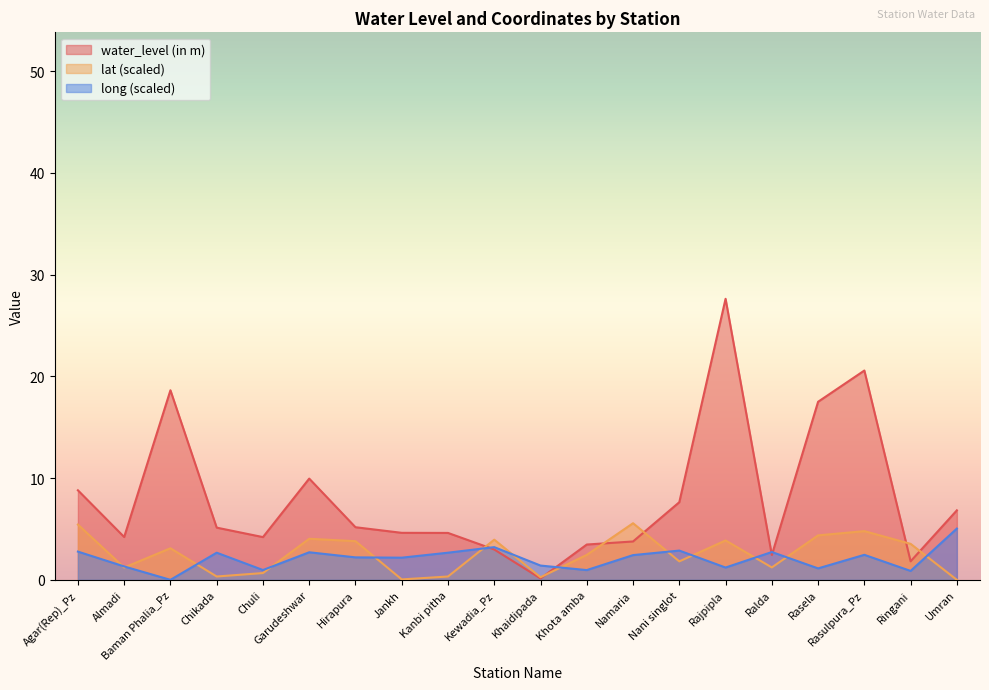

Which category has the lowest value in the long series?

Baman Phalia_Pz